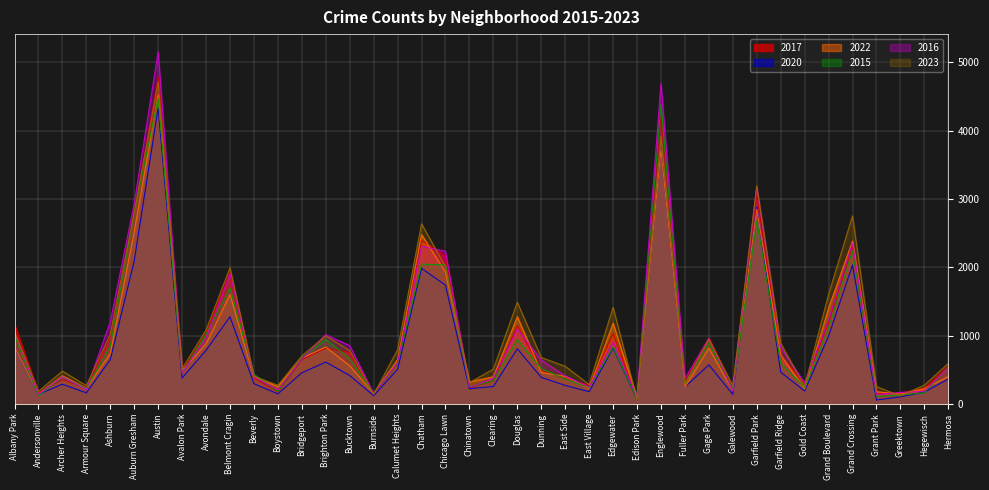

What position from the left is Calumet Heights?

17